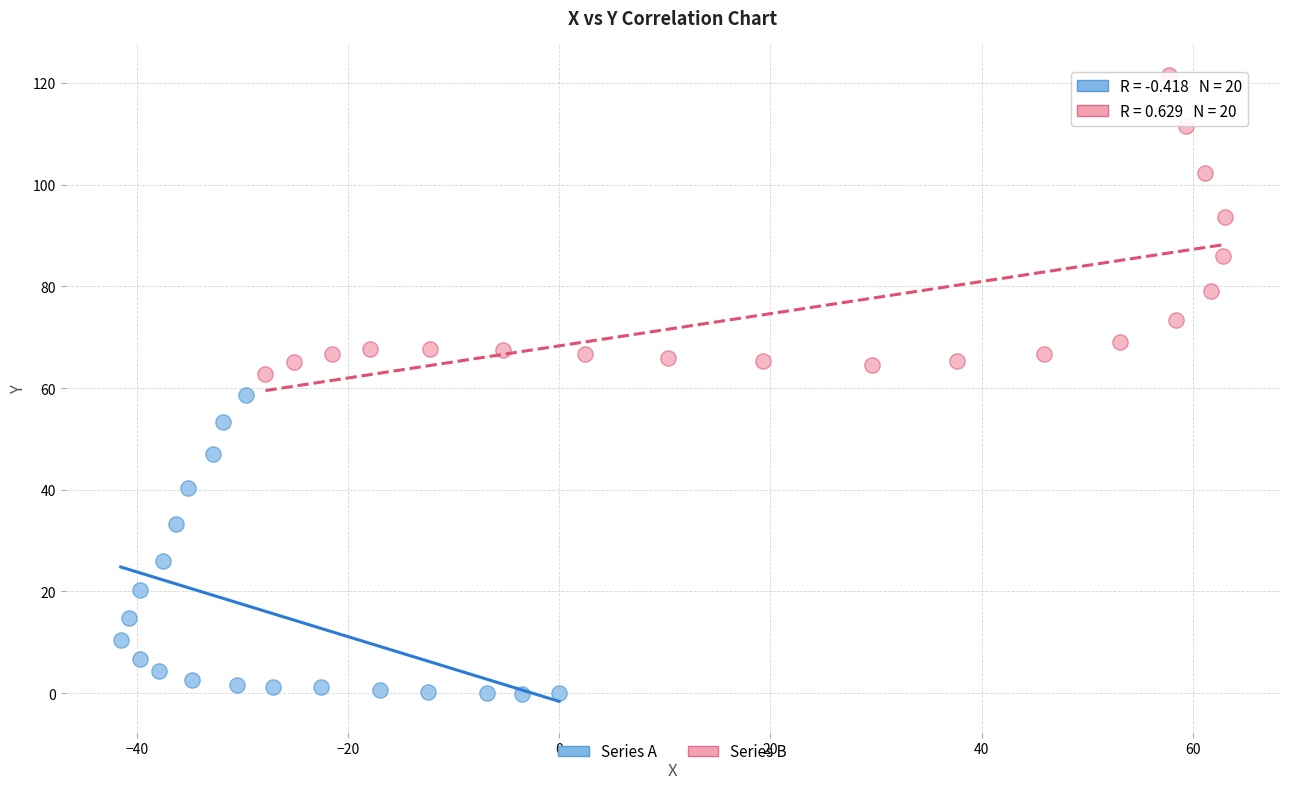

Which series contains the lowest Y value?

Series A